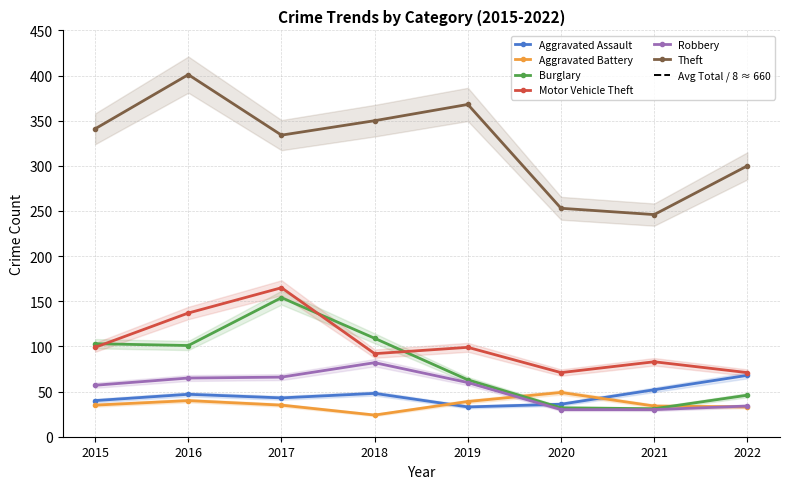

Rank the series by their maximum value, from lowest to highest.

Aggravated Battery, Aggravated Assault, Robbery, Burglary, Motor Vehicle Theft, Theft